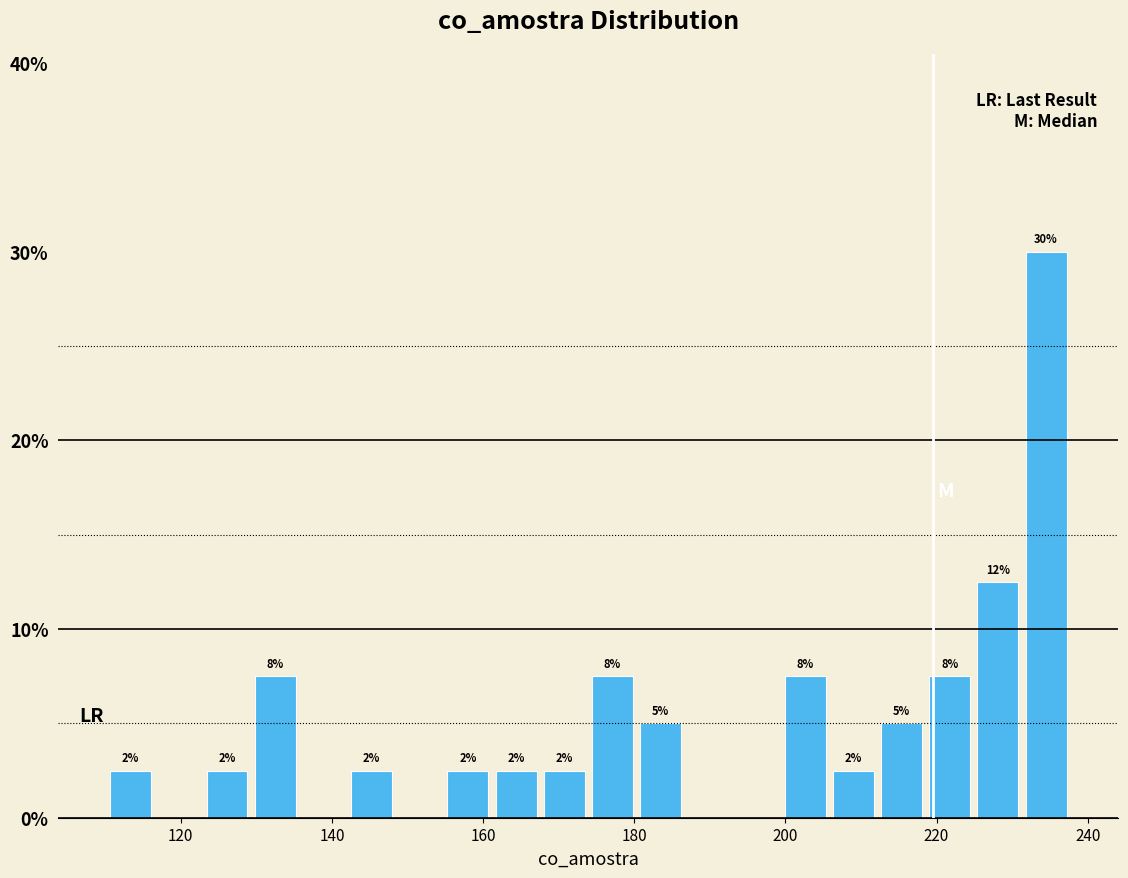

Around what value on the x-axis is the tallest bar? Give the approximate position of its centre, as read against the axis.

234